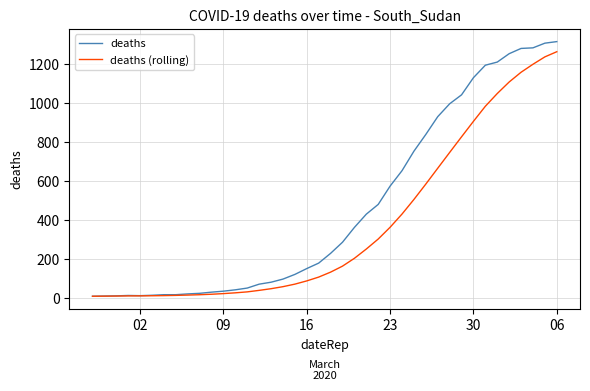

Which series has the largest range (max minus min)?

deaths